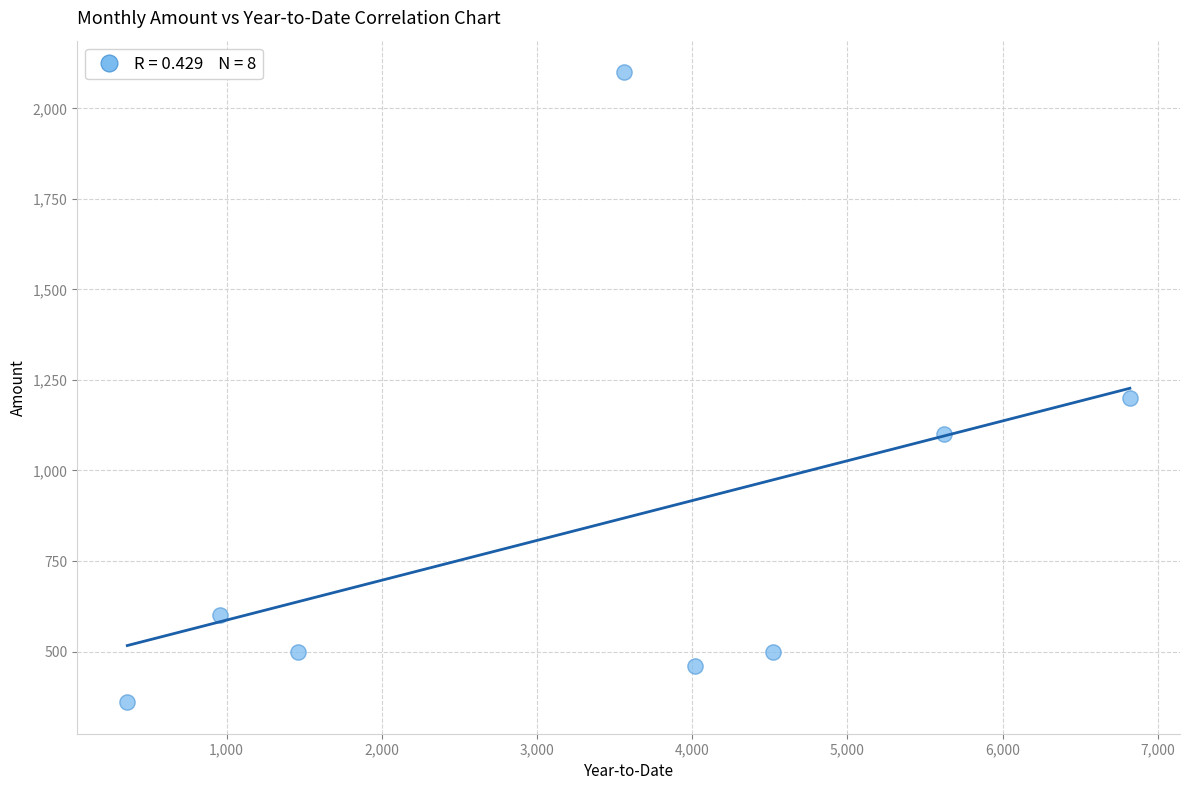

What is the range of Y values (max minus min)?

1740